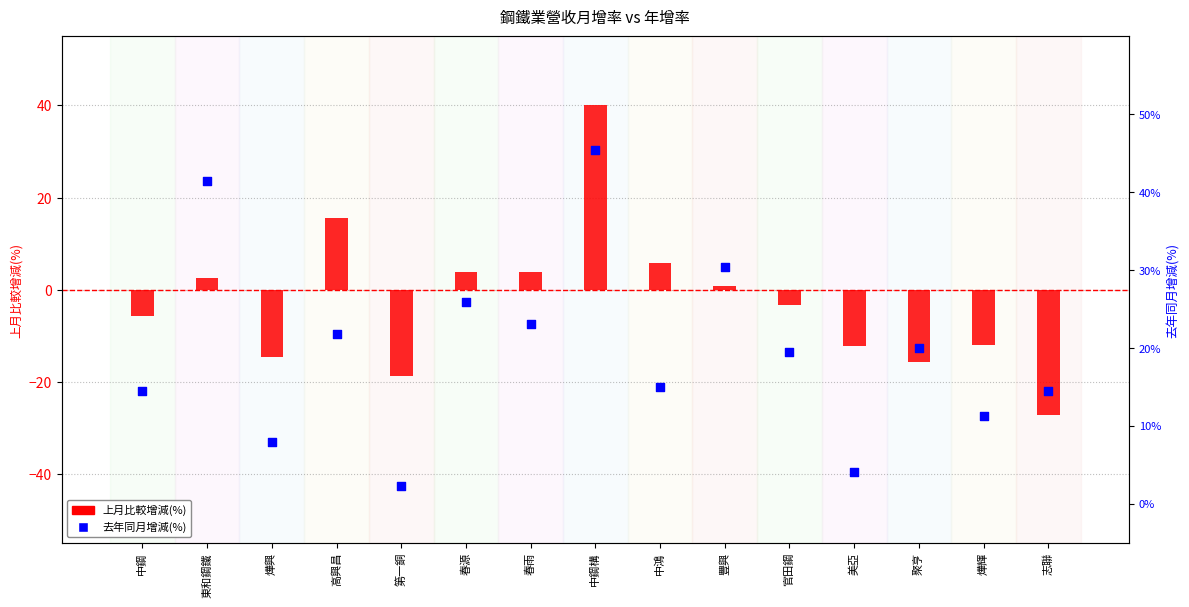

At how many categories does at least one series exceed 2?

15